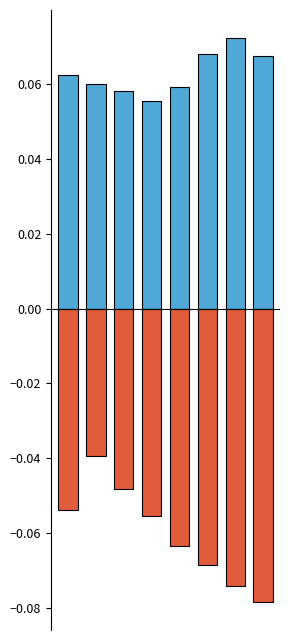

What is the sum of all ATT9 values?

0.5